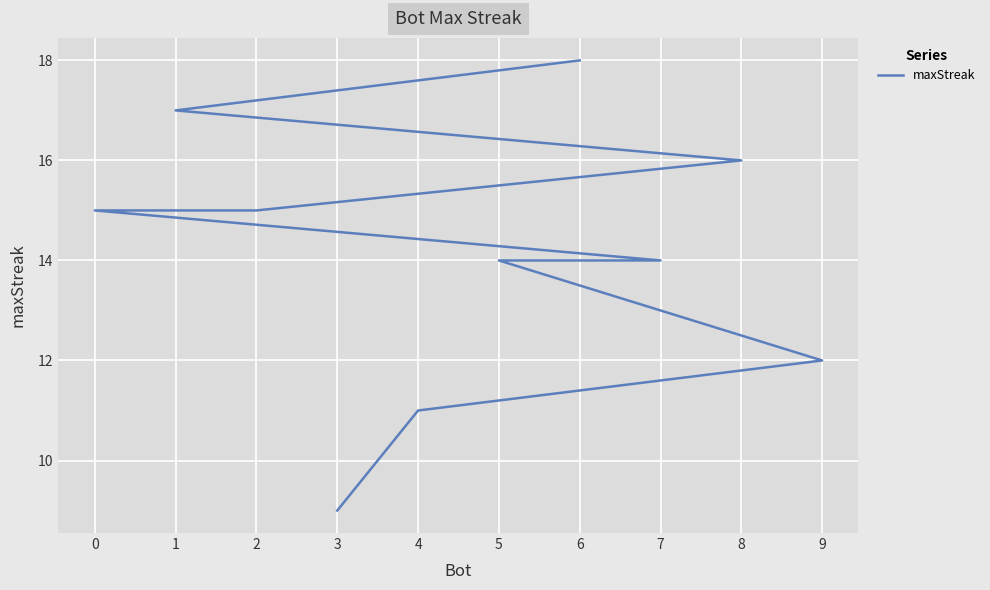

Reading right to left, transcribe all the data shown in this chart.

9	11	12	14	14	15	15	16	17	18